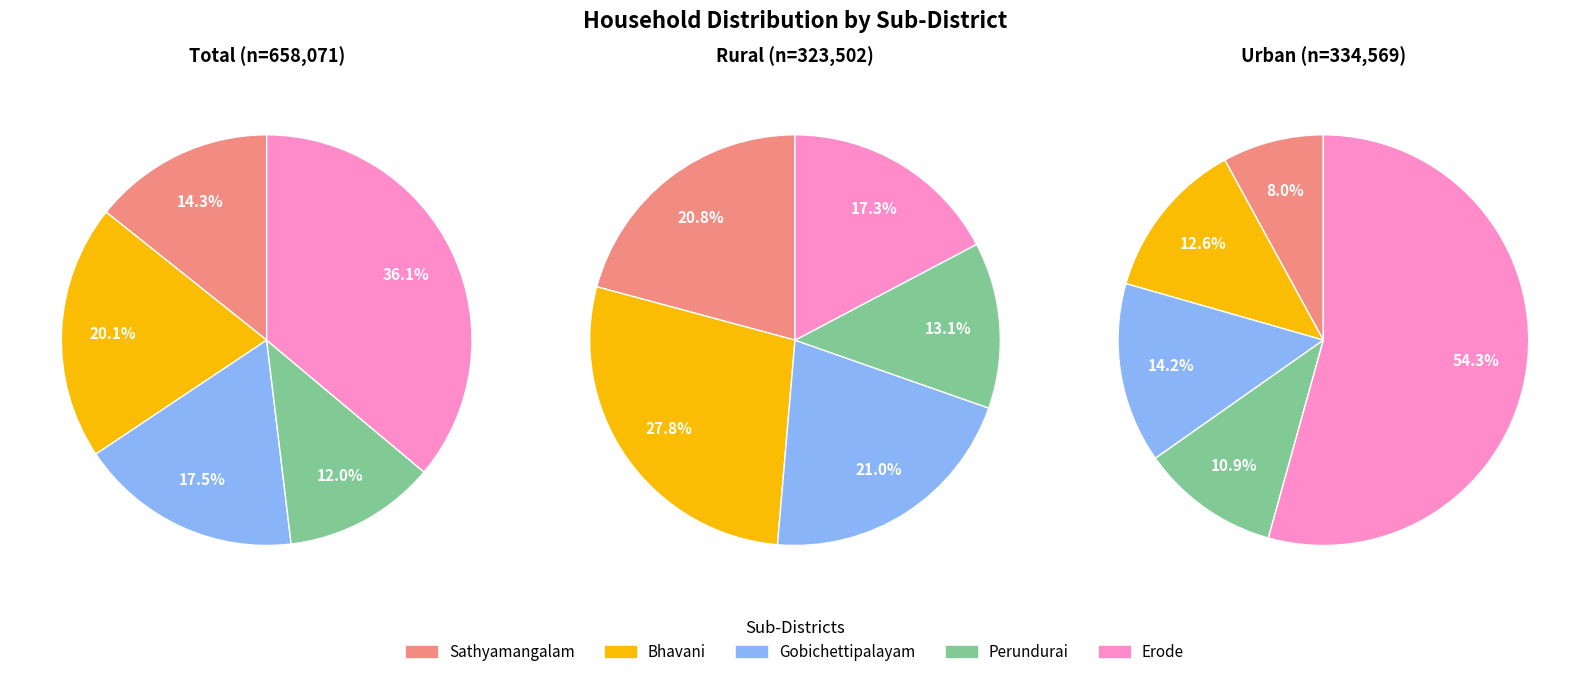

To the nearest percent, what is the combined percentage of Bhavani and Sathyamangalam?

49%